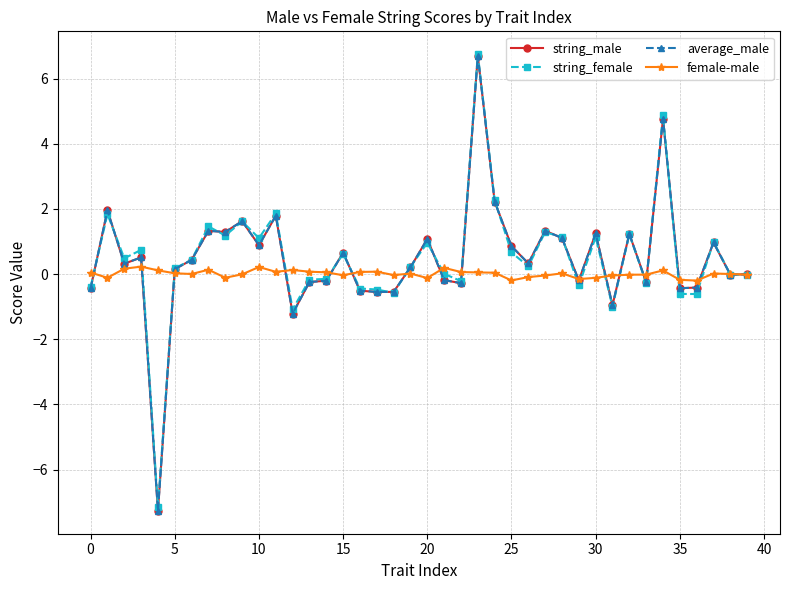

At how many categories does at least one series exceed -5?

40